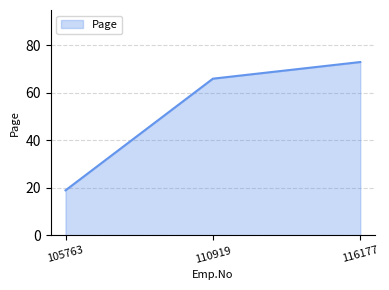

What value does the data have at 105763, to the nearest 5?

20